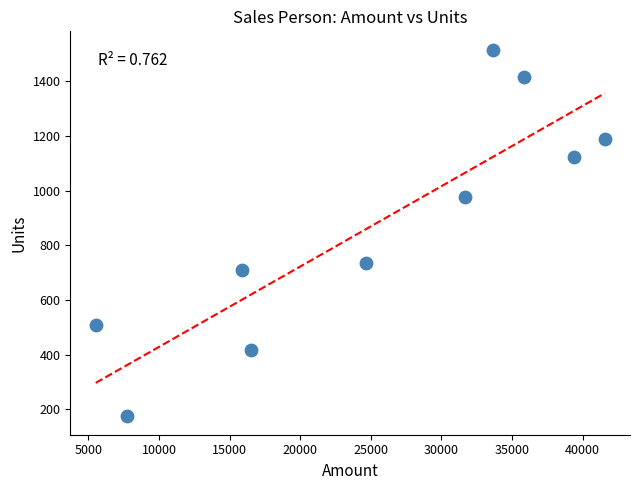

What Y value in the scatter plot is closest to 844?

735